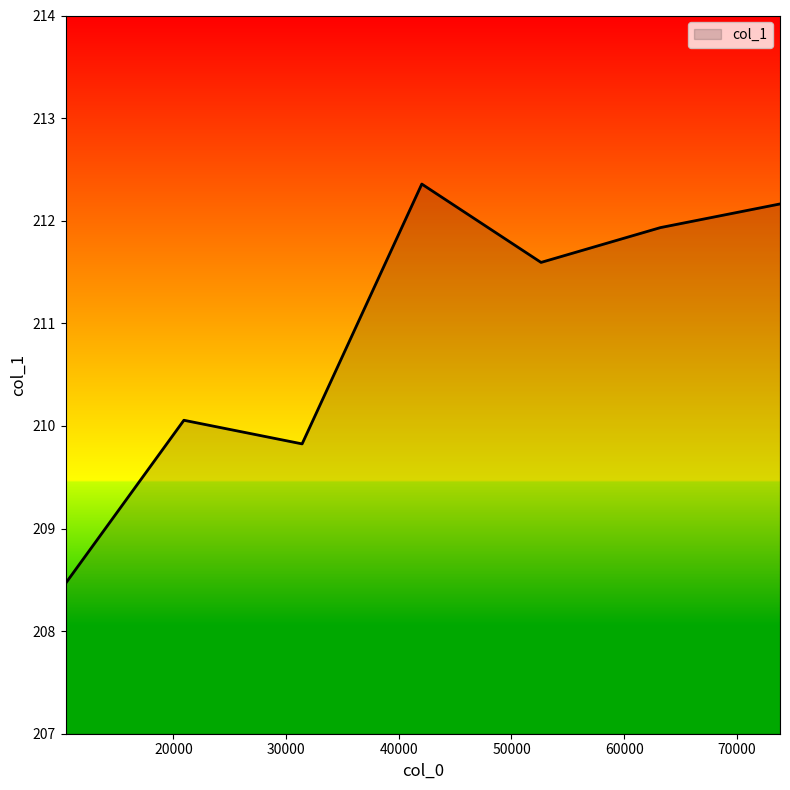

What is the smallest value displayed?

208.5